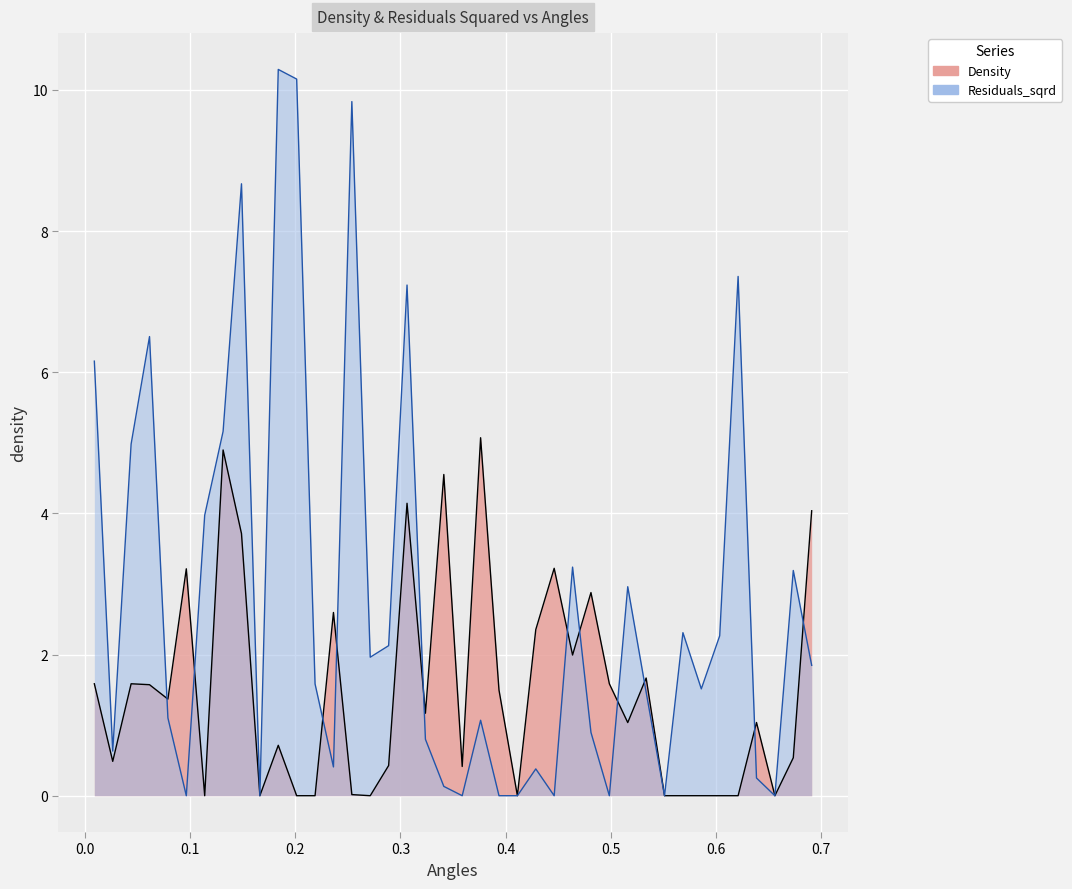

How many values in Residuals_sqrd are above zero?

31